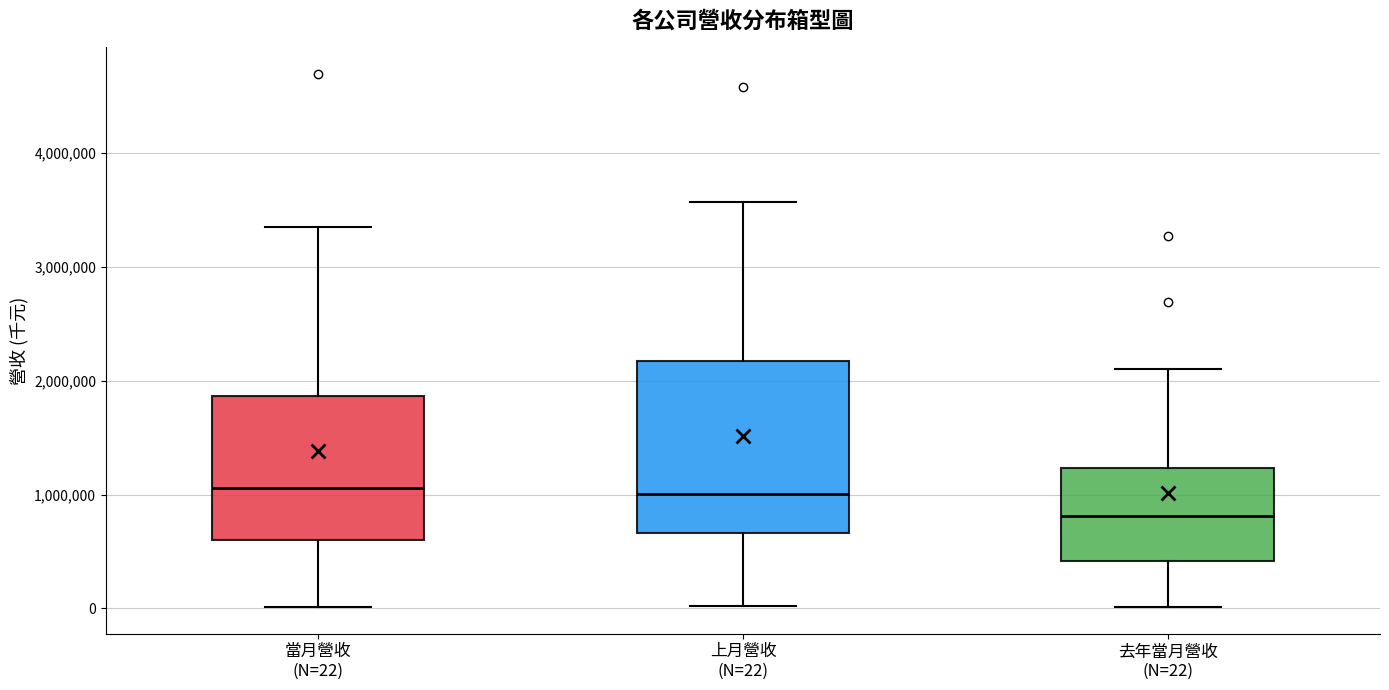

Where does the median line of the box for 上月營收 (N=22) sit on the y-axis? The values are not printed on the chart, so give them approximately, as read against the axis.

1000000